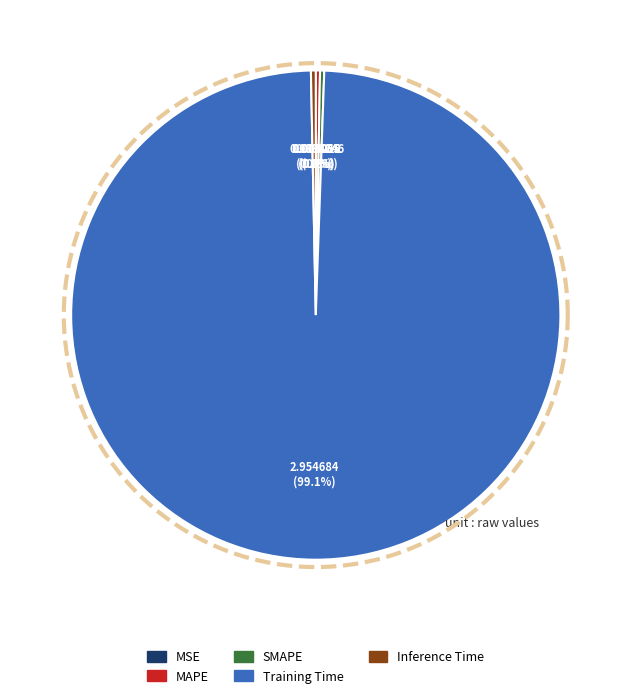

Count the number of slices in the pie.

5